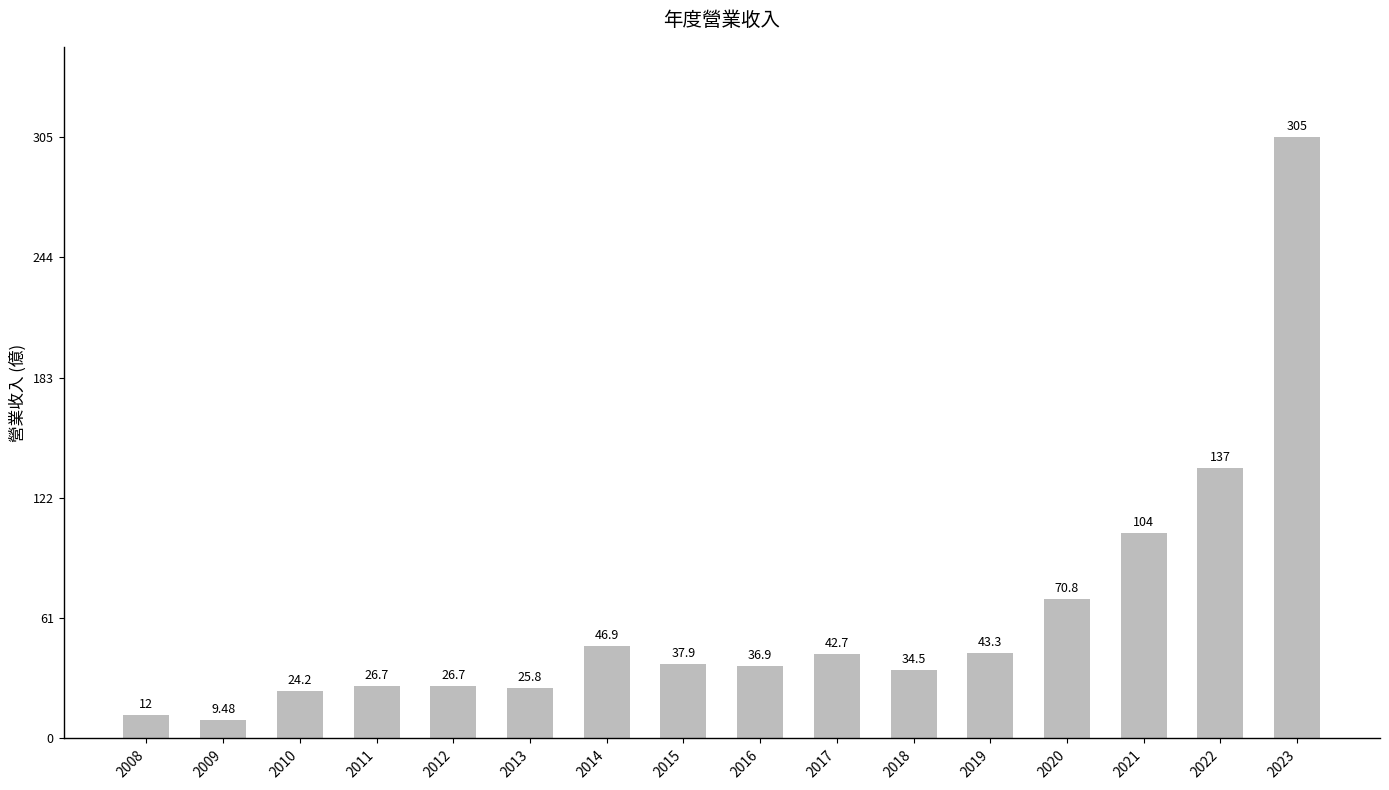

Is it true that the value at 2014 is 64.7?

False